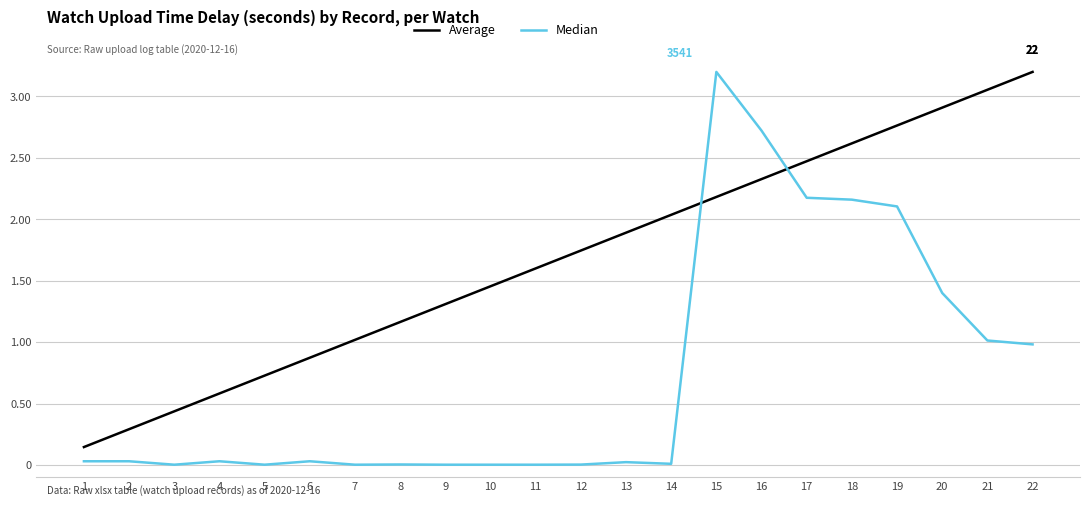

Rank the series by their average value, from highest to lowest.

Average, Median